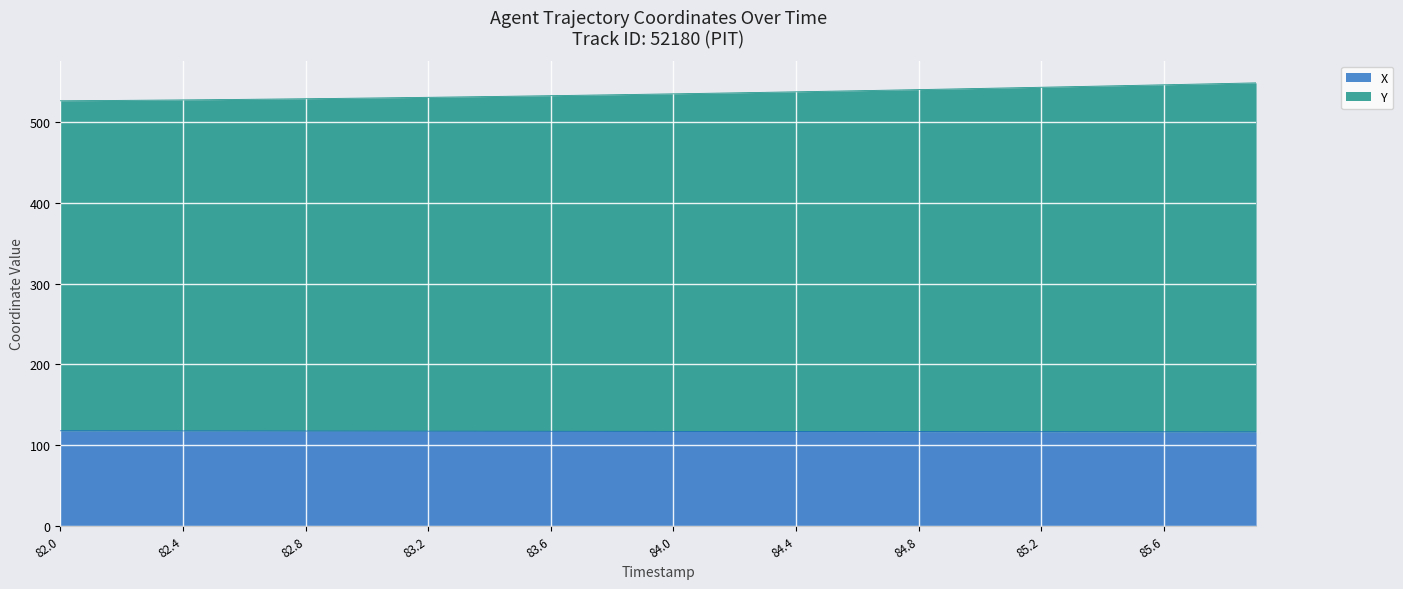

True or false: Y and X cross at least once.

False